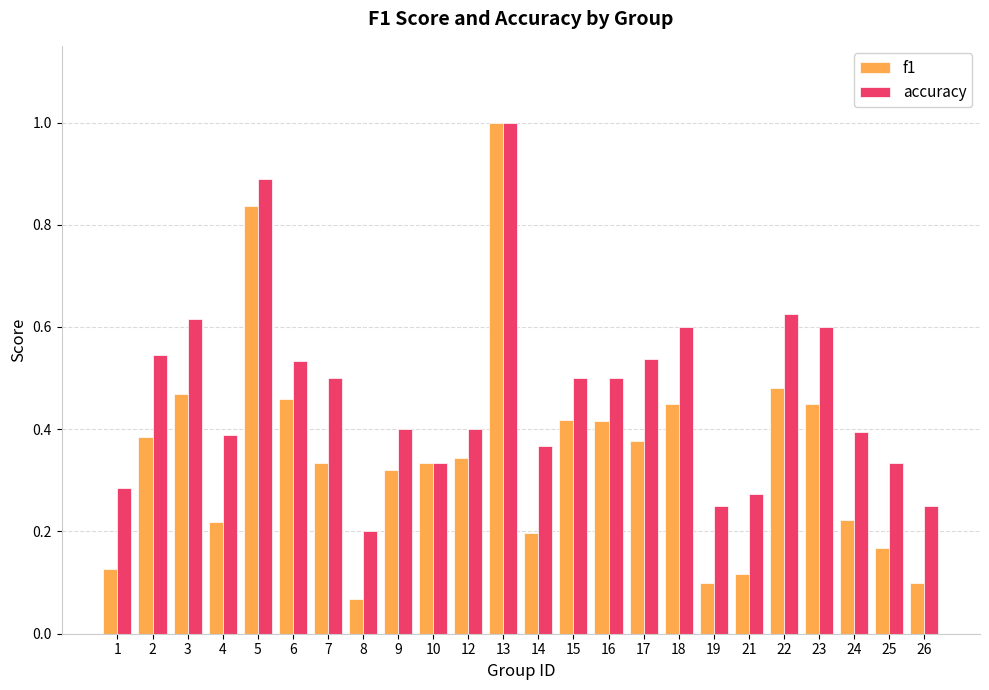

Which series has the largest range (max minus min)?

f1